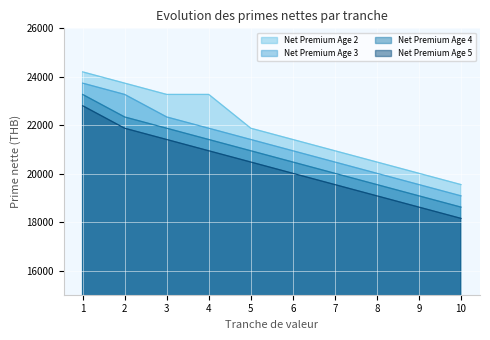

What is the greatest value displayed?

24202.1